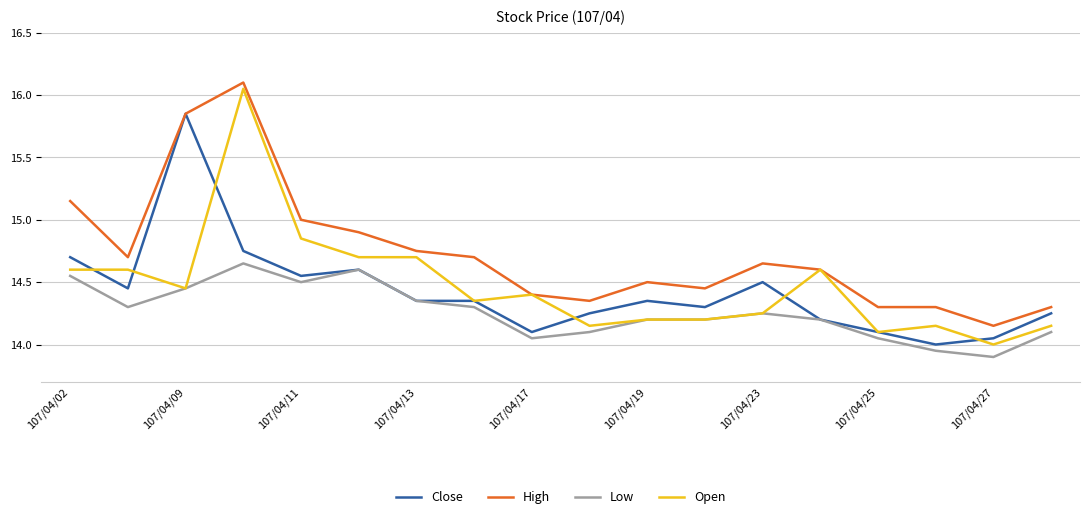

How many lines are shown in the chart?

4